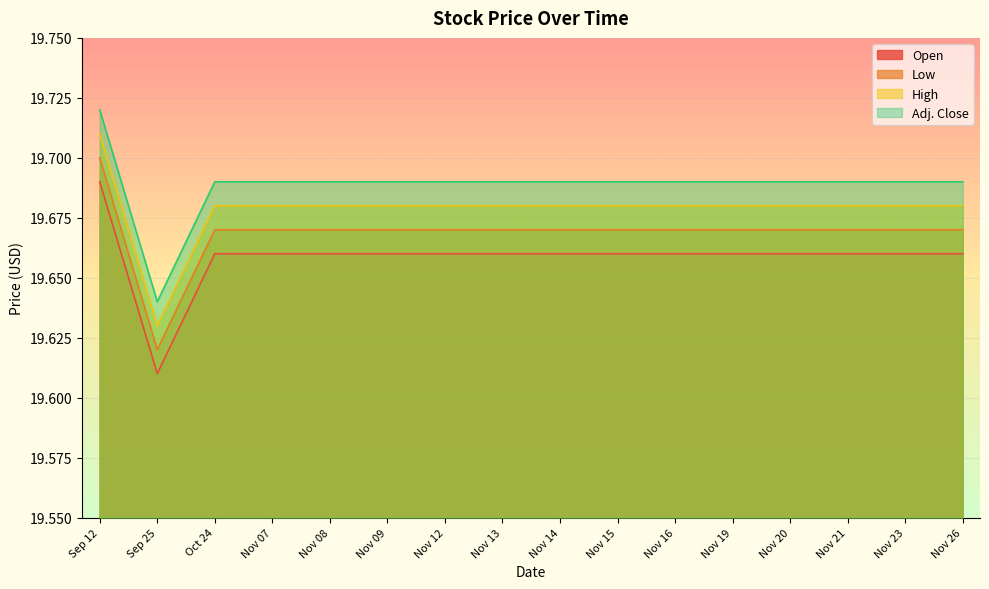

How many lines are shown in the chart?

4